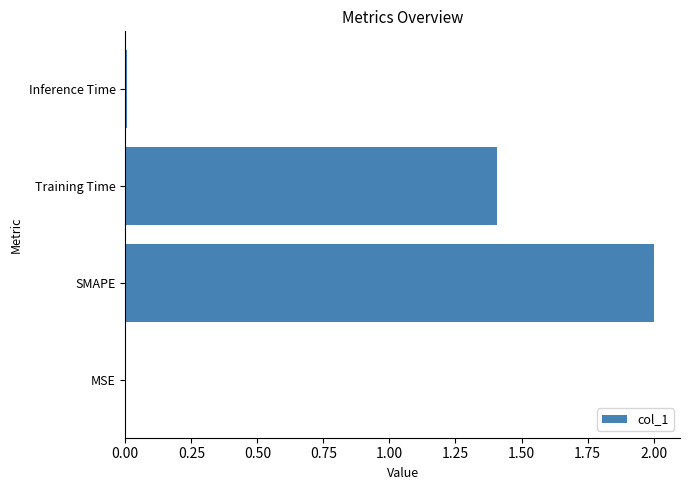

What is the sum of all values?

3.4